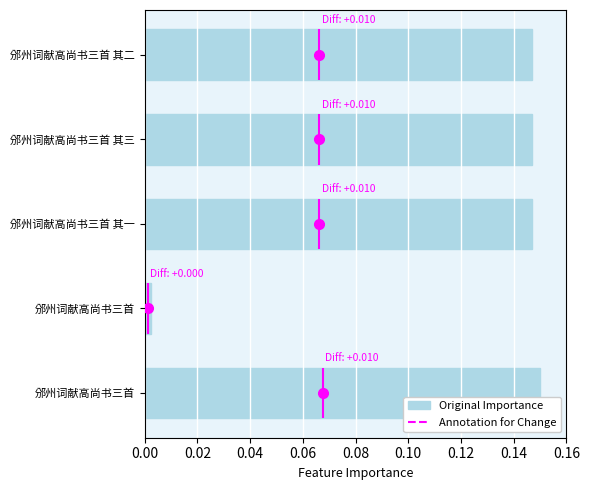

What is the maximum value shown in the chart?

0.1